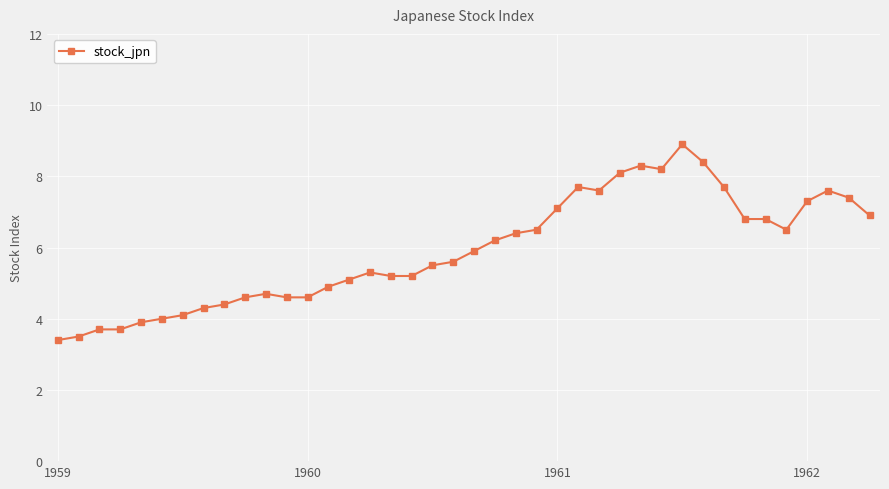

What is the smallest value displayed?

3.4